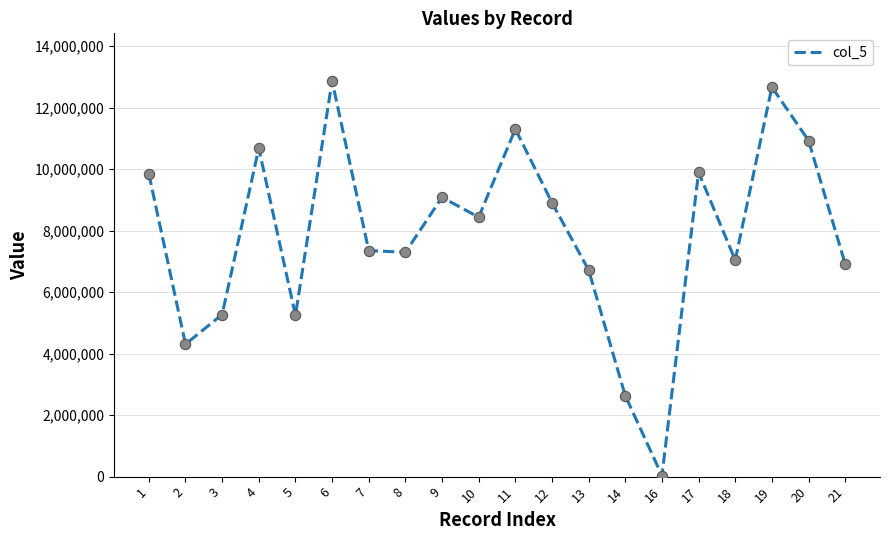

Approximately how many times larger is the value at 3 compared to 17?

0.5